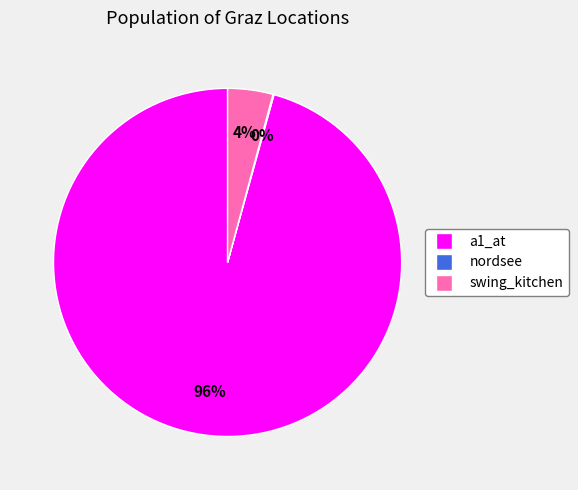

Does swing_kitchen represent more than half of the total?

No